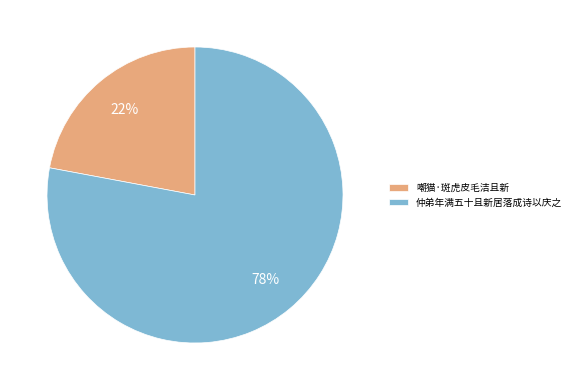

Is it true that 嘲猫·斑虎皮毛洁且新 is 17% of the pie?

False